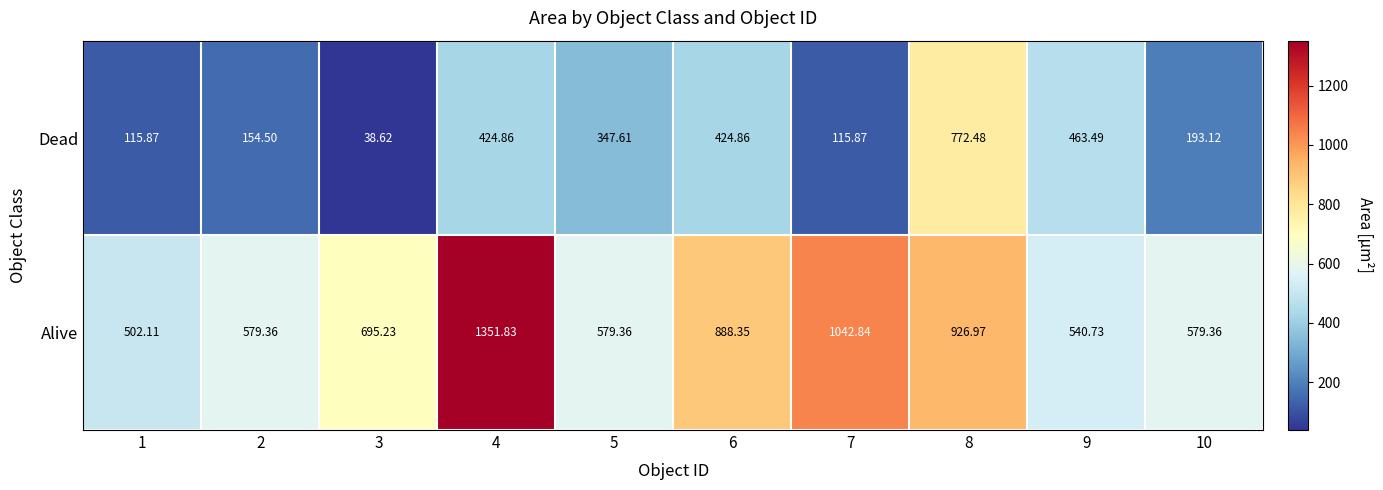

Which label corresponds to the largest value in the chart?

4